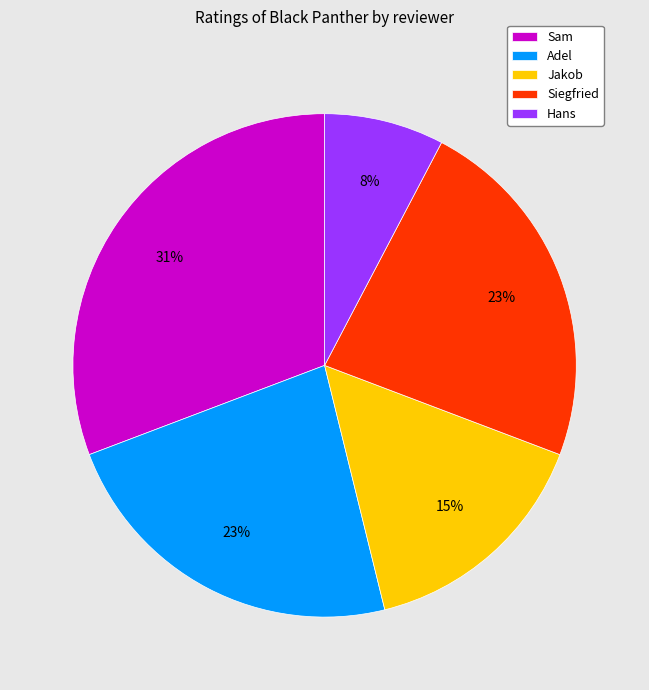

To the nearest percent, what percentage of the pie is Siegfried?

23%